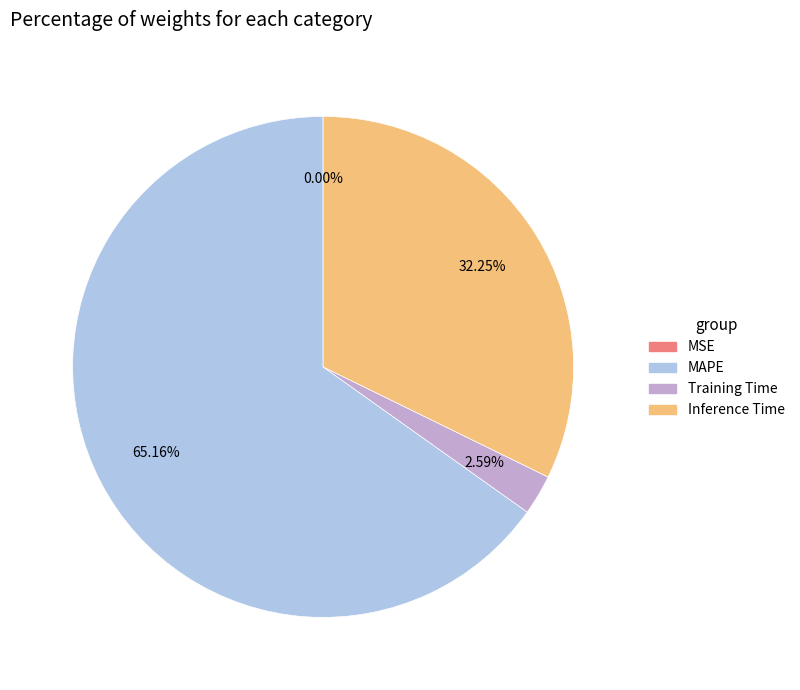

To the nearest percent, what is the difference between the largest and smallest slice percentages?

65%